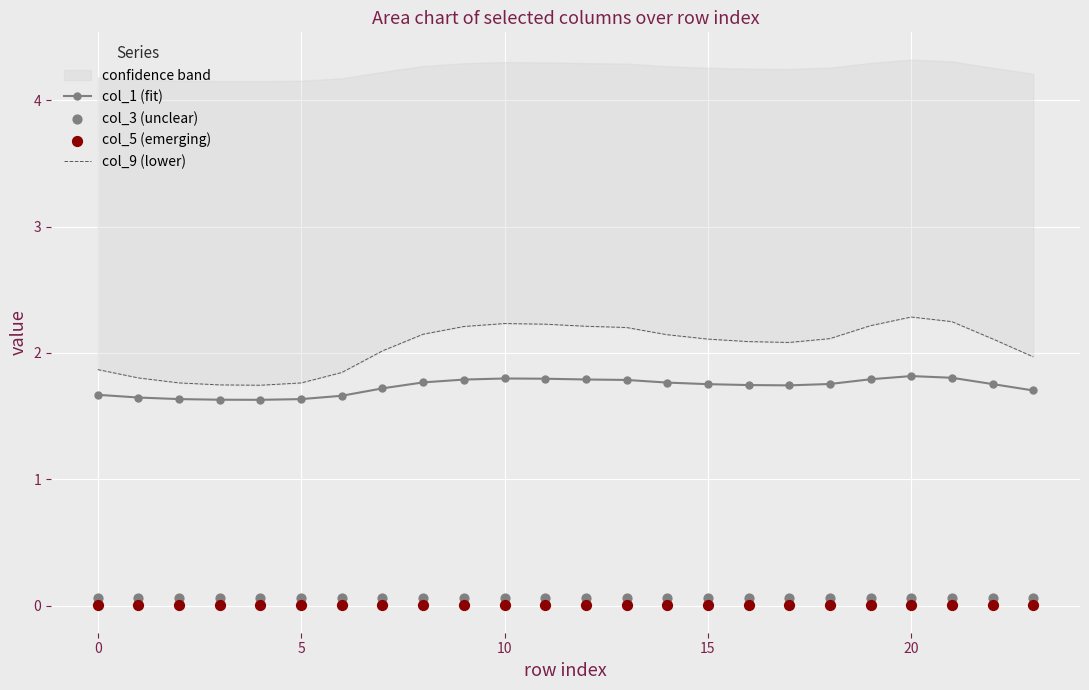

What is the lowest value of the col_1 (fit) series?

1.6